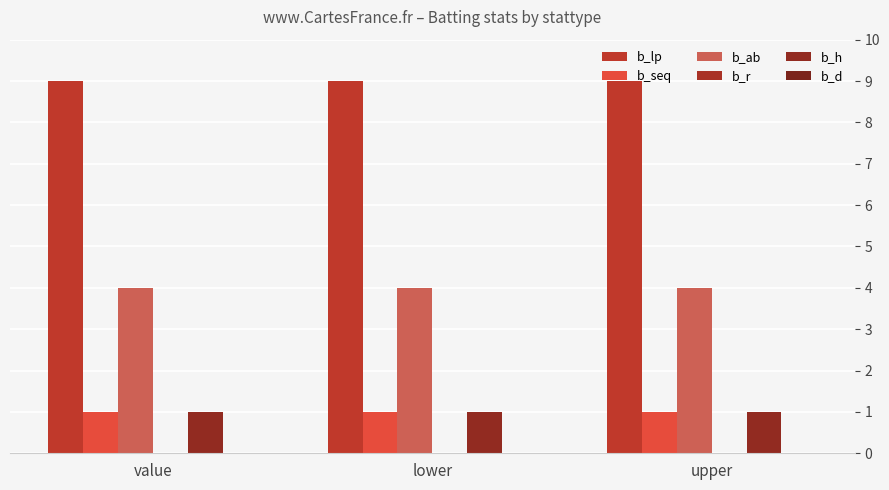

What is the sum of the b_ab values at lower and upper?

8